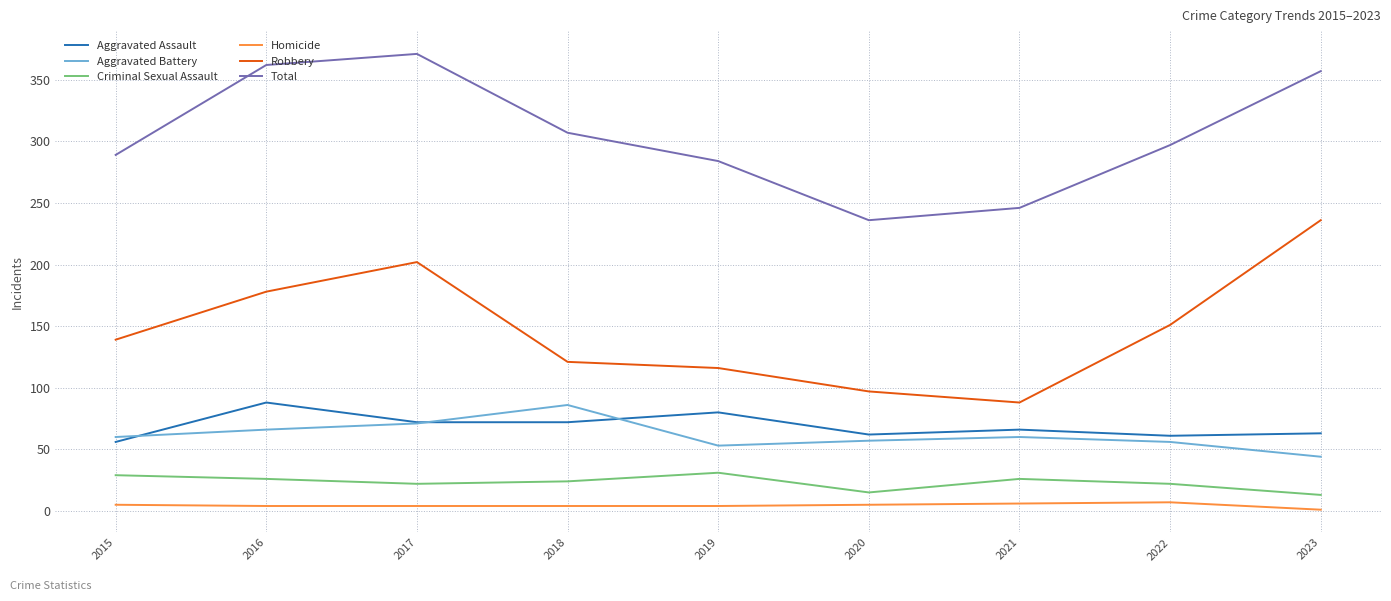

True or false: Aggravated Battery and Aggravated Assault intersect in this chart.

True